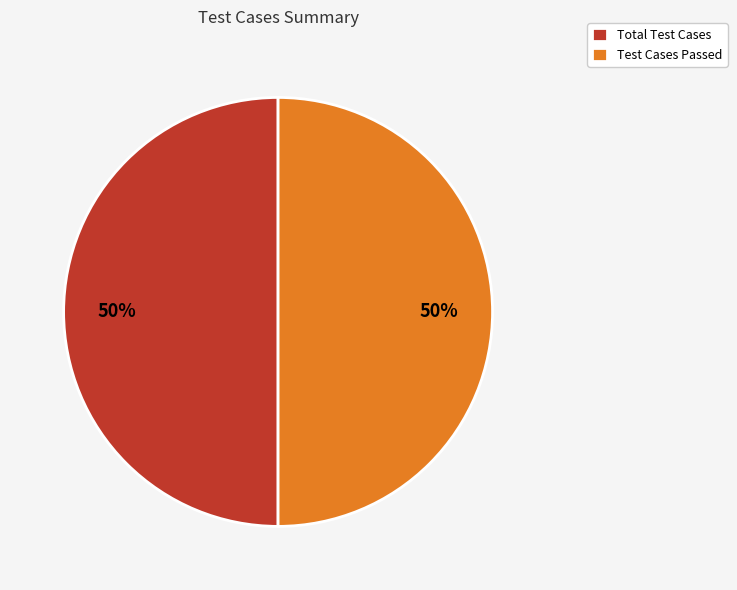

To the nearest percent, what is the combined percentage of Test Cases Passed and Total Test Cases?

100%